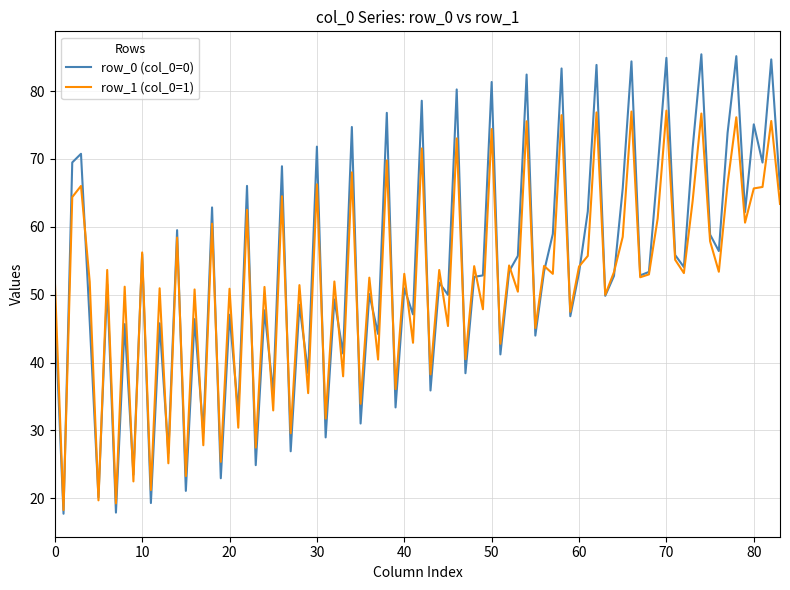

Which series has the largest range (max minus min)?

row_0 (col_0=0)